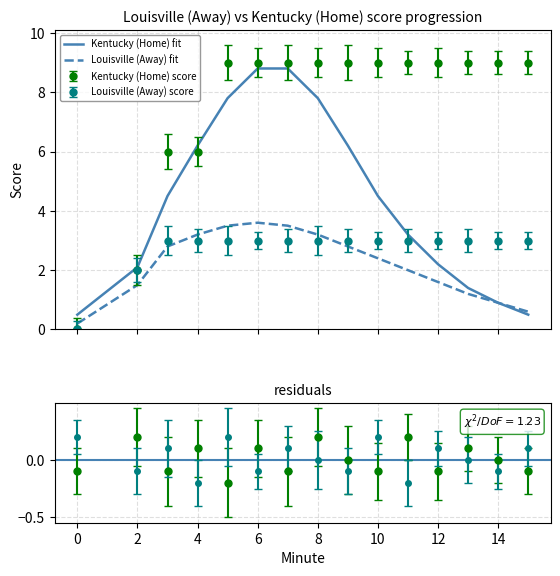

The value of fit_away at 15 is 0.6. True or false?

True